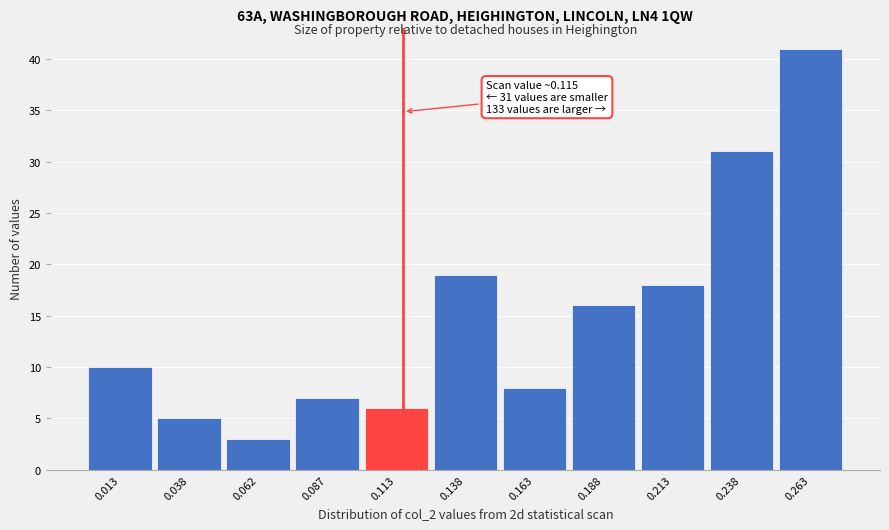

Over which range of the x-axis is the bar tallest?

0.250 to 0.275